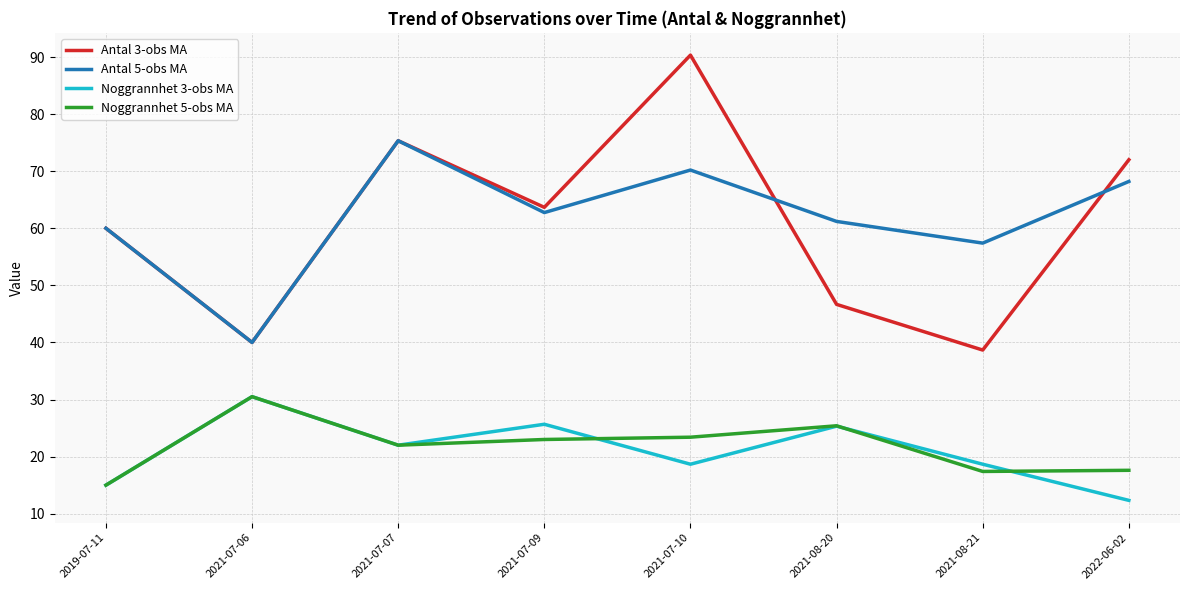

Is this an area chart (filled region under the line)?

No